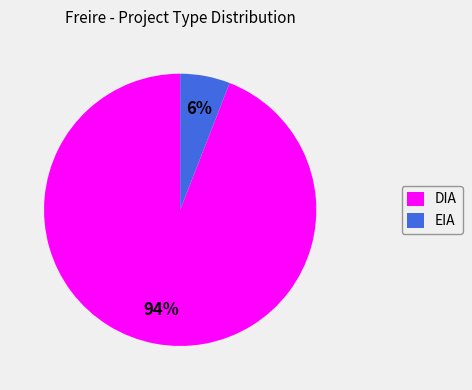

Between DIA and EIA, which is larger?

DIA